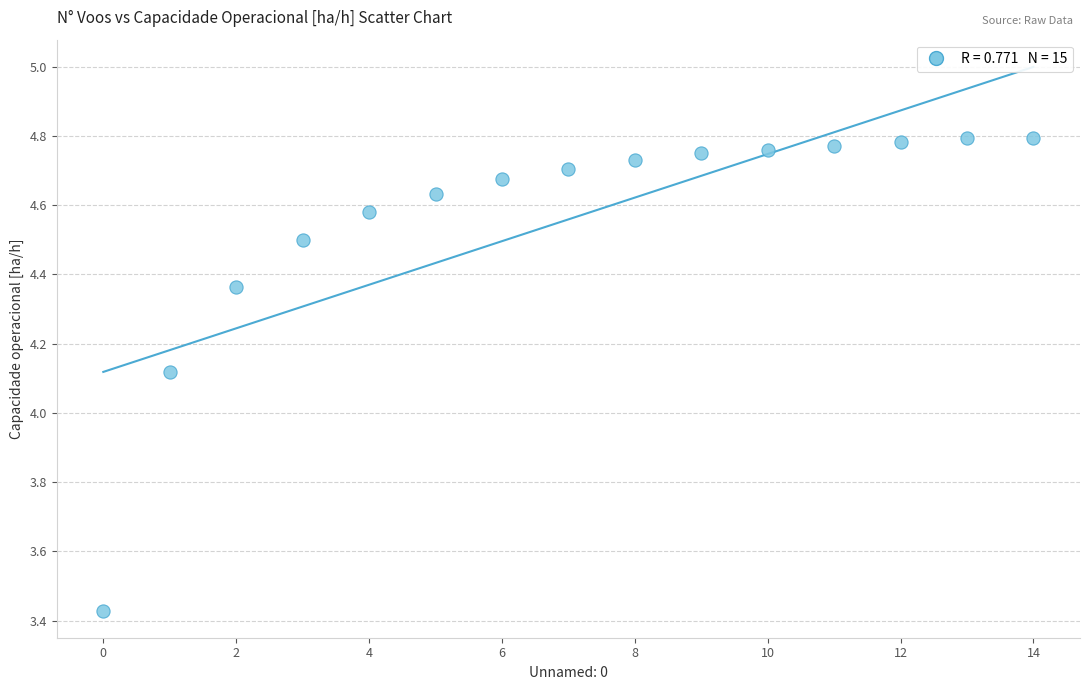

What is the range of Y values (max minus min)?

1.4